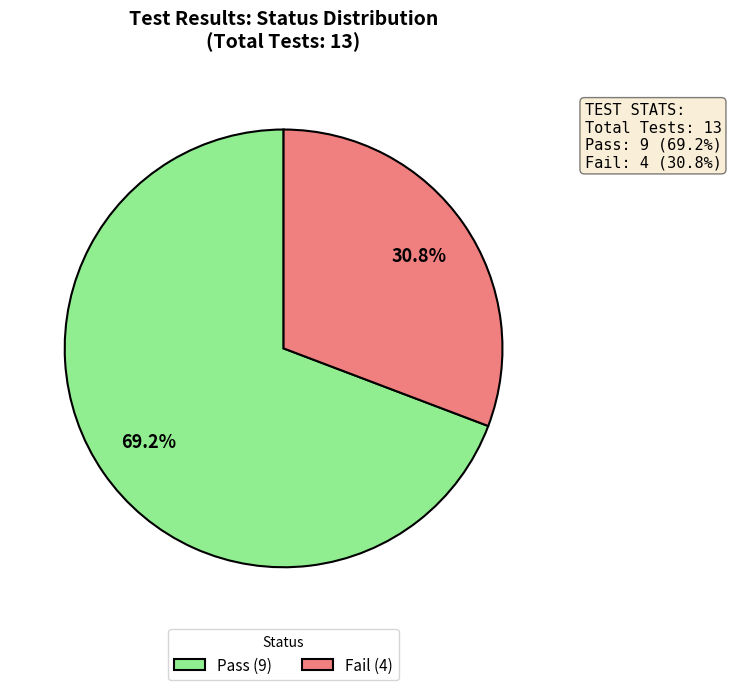

How many segments does this pie chart have?

2